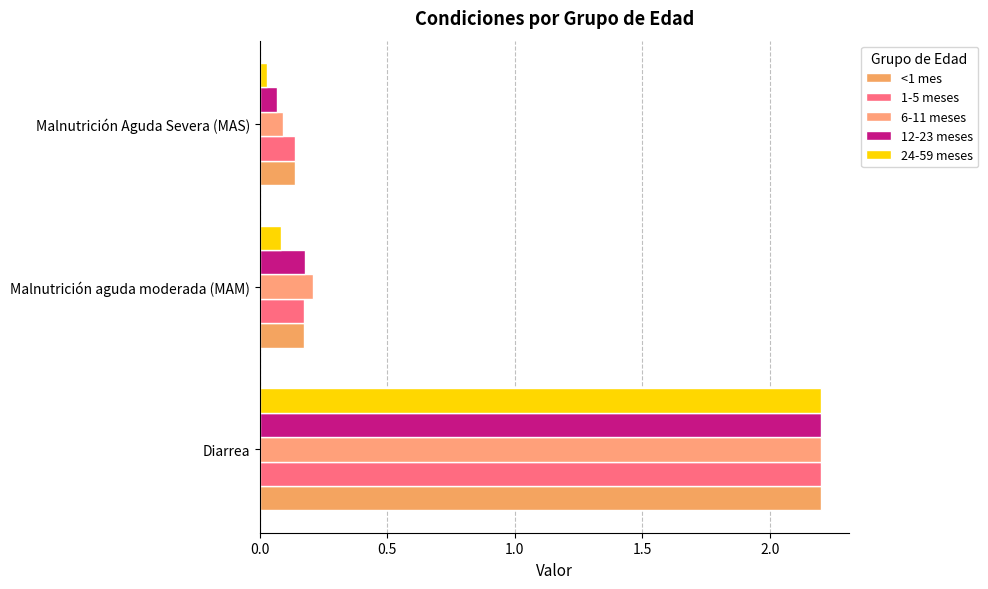

How many distinct data groups are displayed?

5